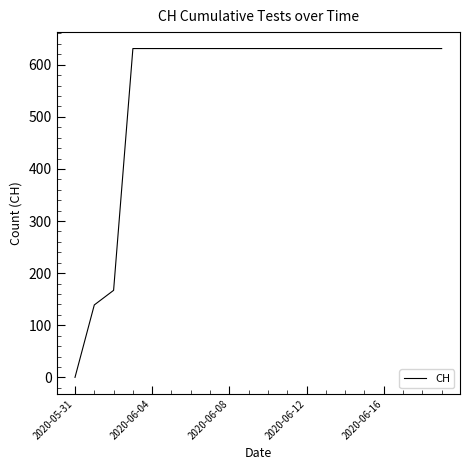

What is the difference between the maximum and minimum values?

631